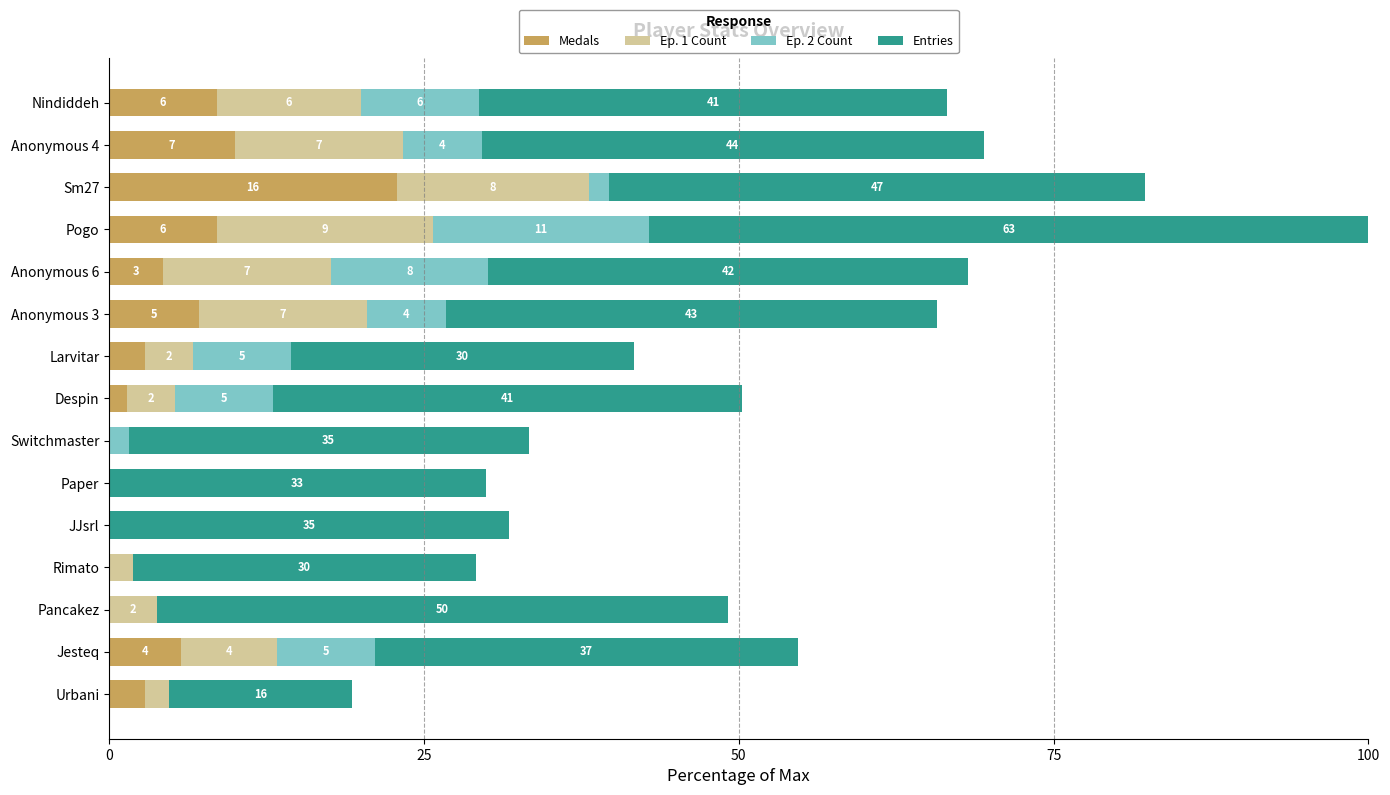

What is the label of the 6th bar from the left?

Anonymous 3